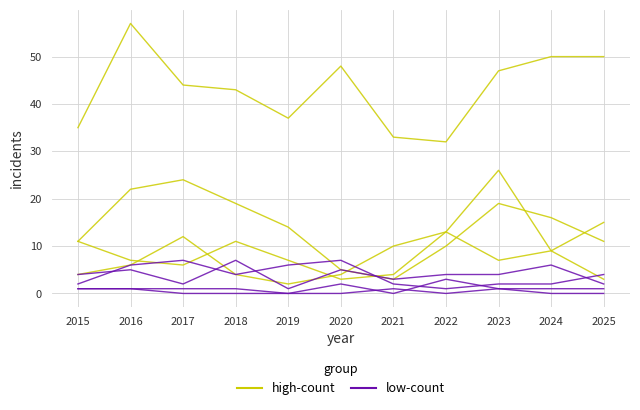

How many values in the high-count series exceed 44?

5